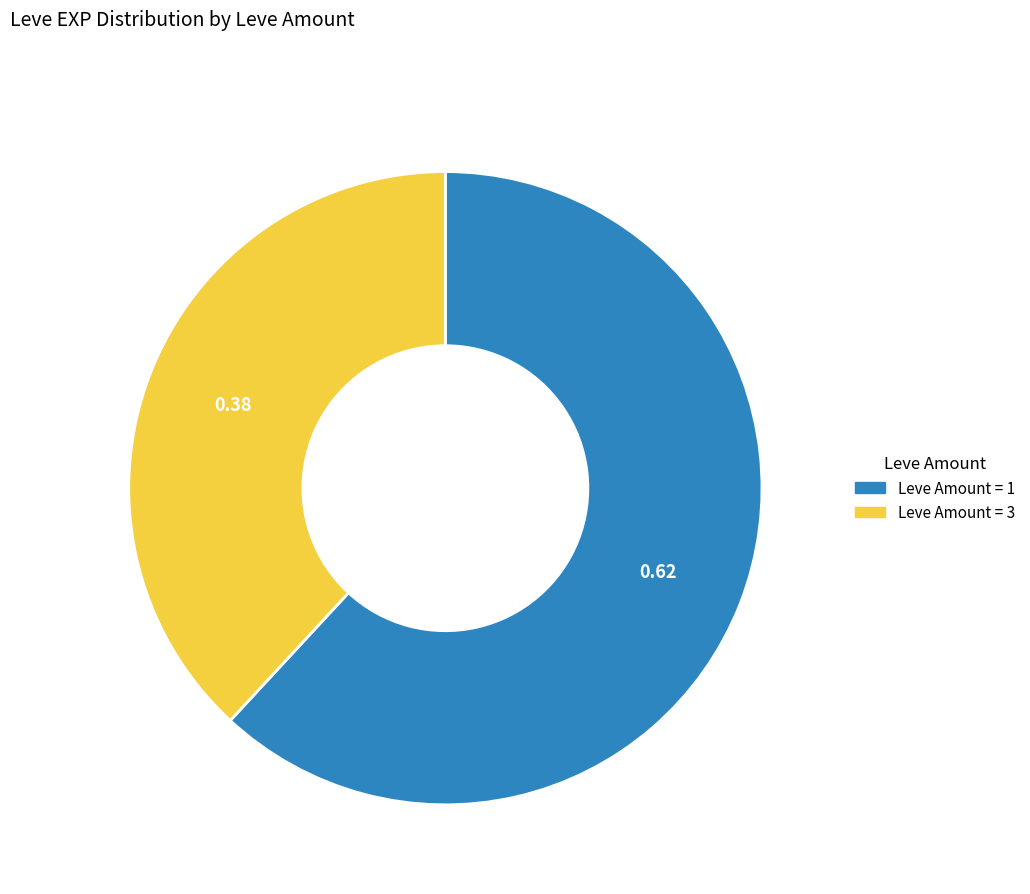

Is there a majority slice in this chart?

Yes